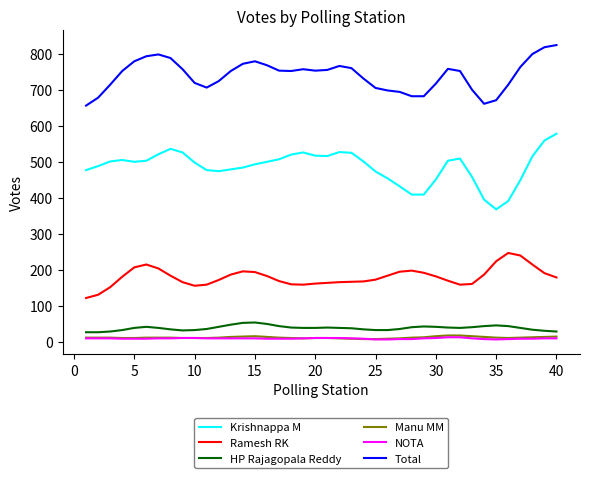

True or false: Krishnappa M and Ramesh RK cross at least once.

False